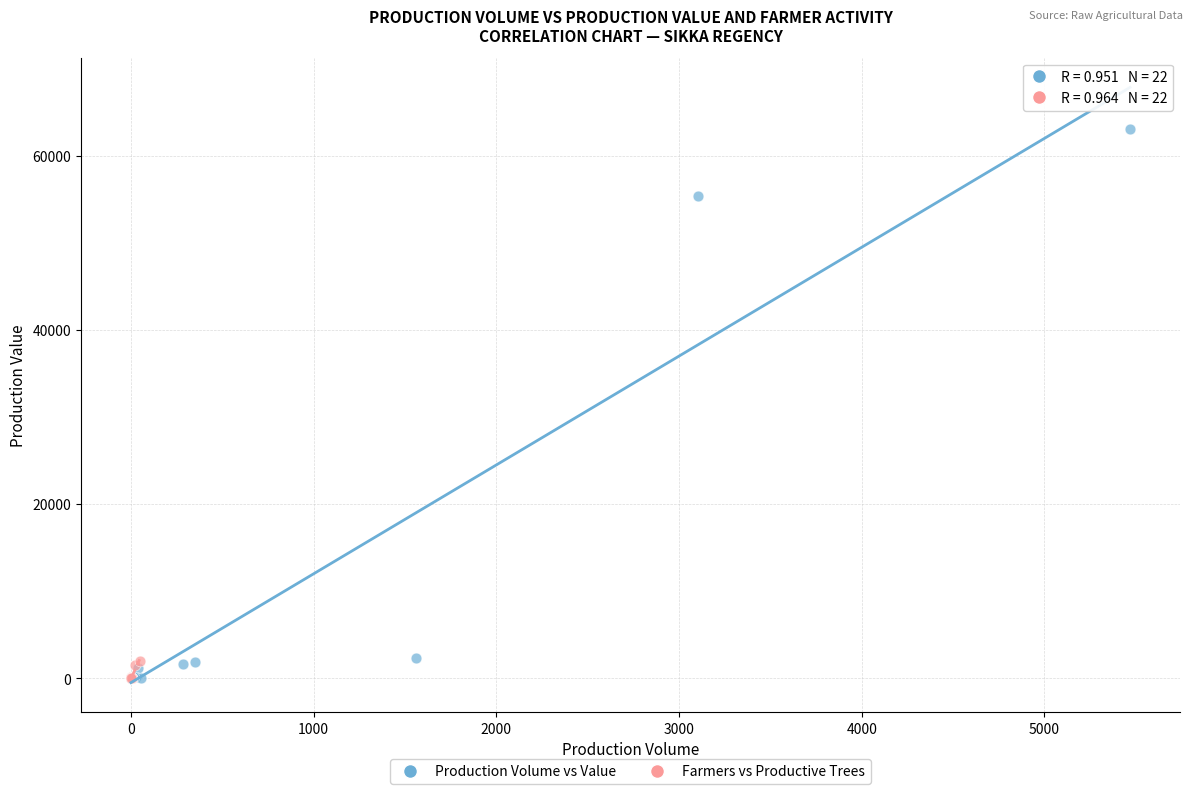

Which series has the largest Y range (max minus min)?

Production Volume vs Value